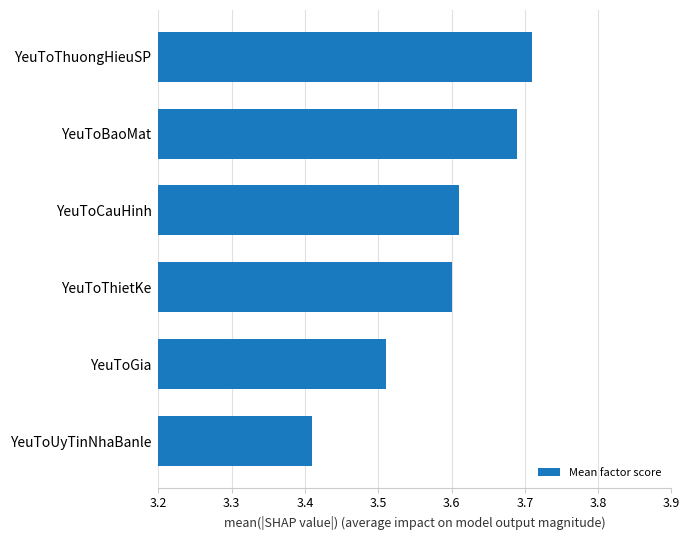

What is the ratio of the value at YeuToBaoMat to the value at YeuToGia?

1.1